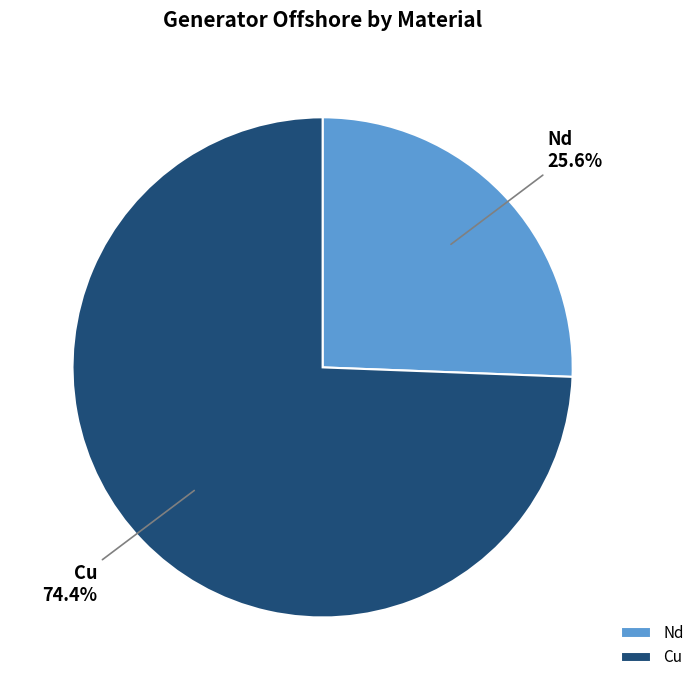

What is the ratio of the value at Cu to the value at Nd?

2.9